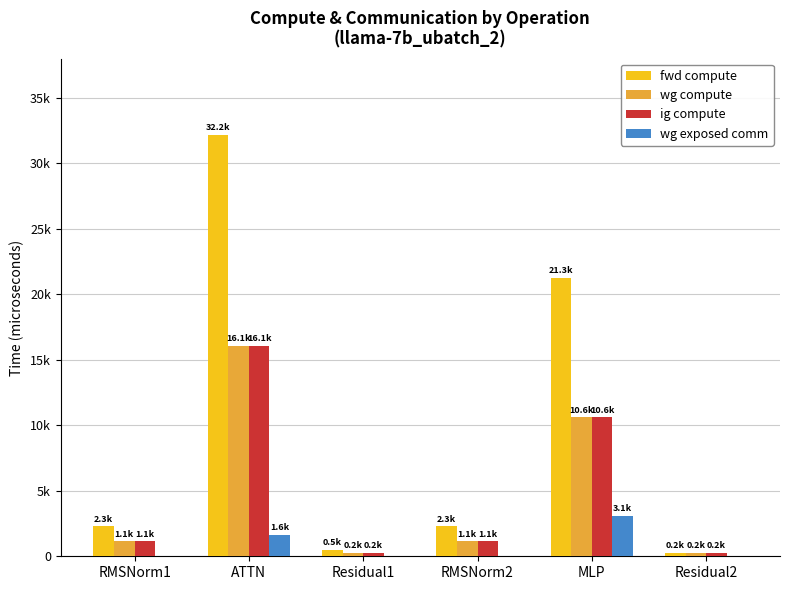

True or false: fwd compute has a value of 21250.3 at MLP.

True